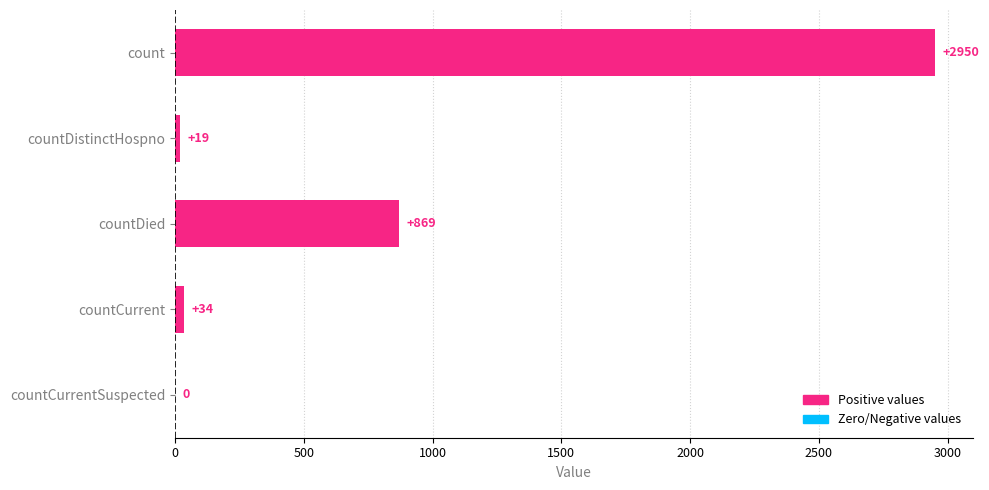

What is the change in value from count to countDistinctHospno?

-2931